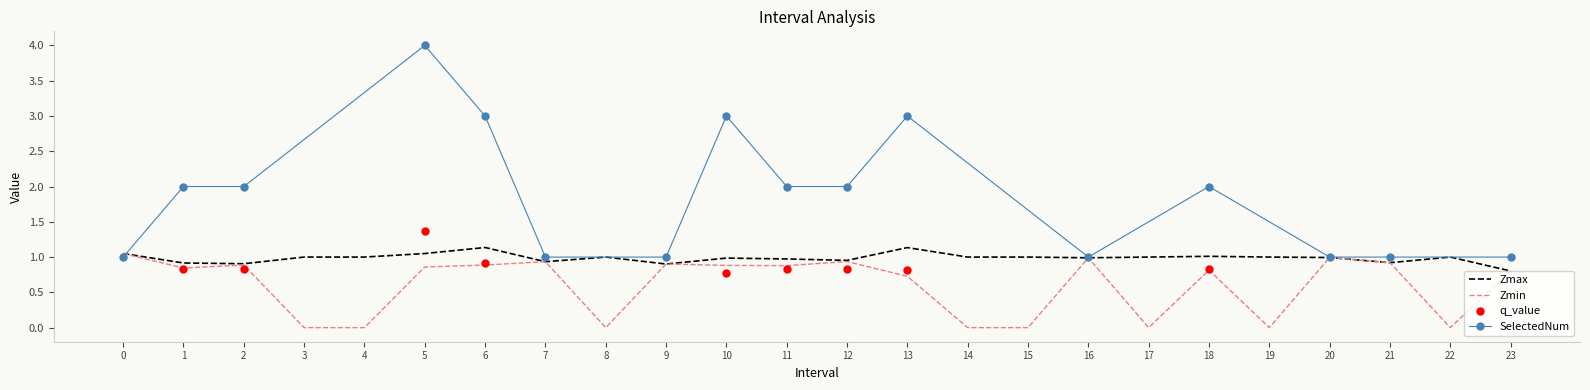

The value of Zmin at 16 is 0.4. True or false?

False